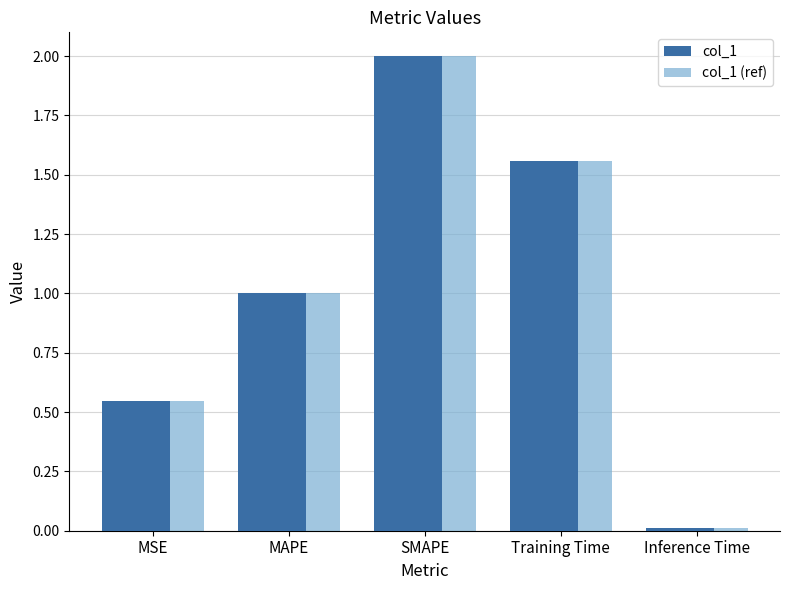

What is the average value of the col_1 series?

1.0